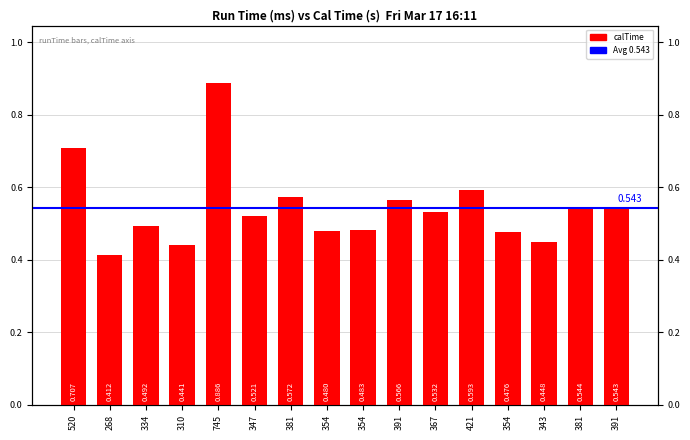

Is it true that the value at 334 is 0.5?

True